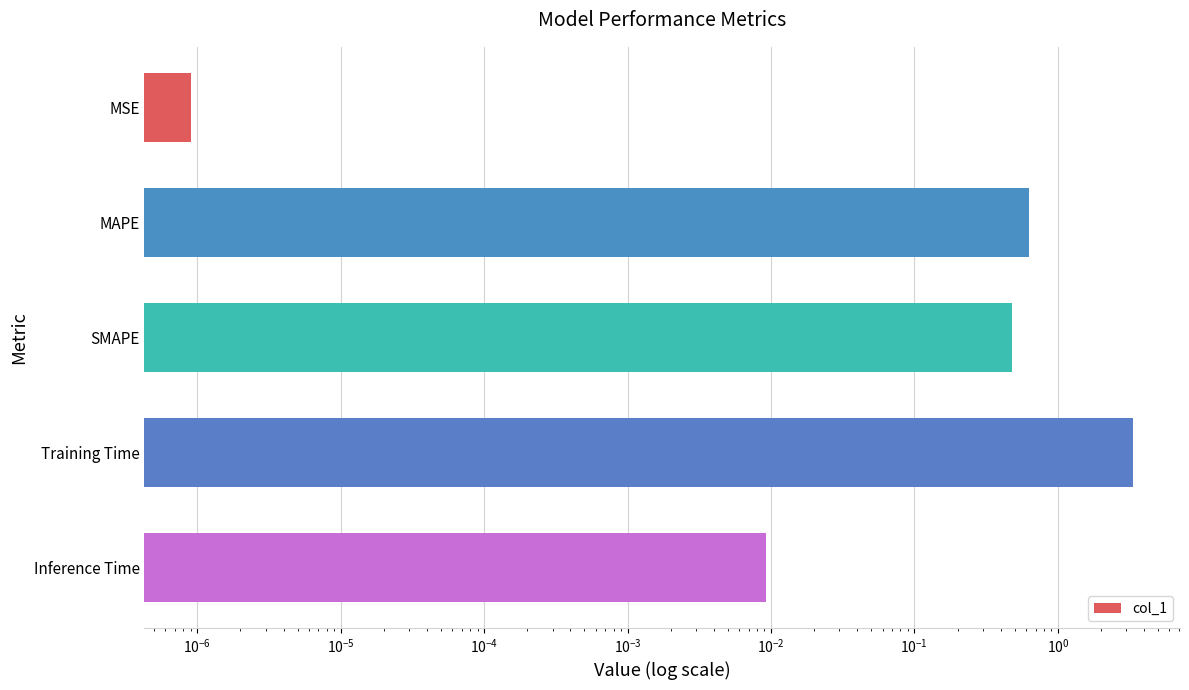

What is the sum of all values?

4.5